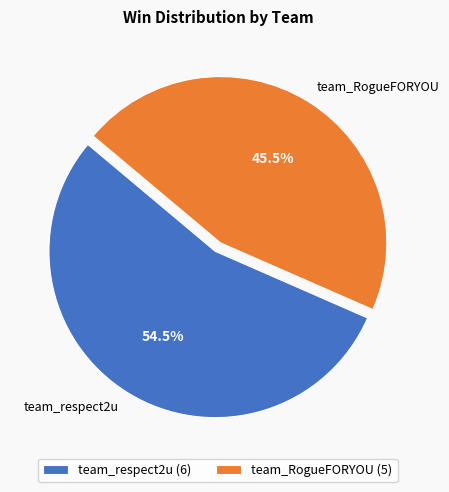

Which has a higher value, team_respect2u or team_RogueFORYOU?

team_respect2u